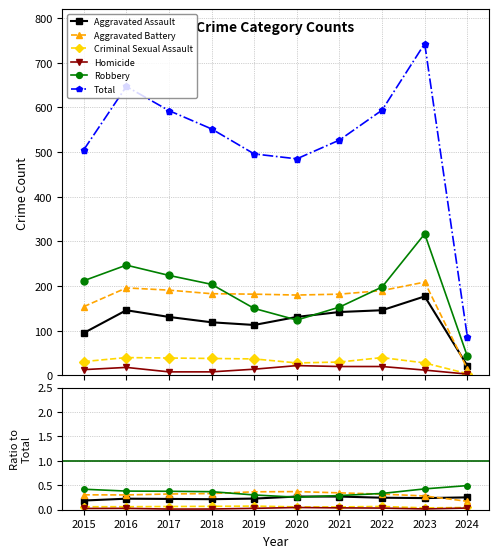

Does the chart display data point markers on the line(s)?

Yes